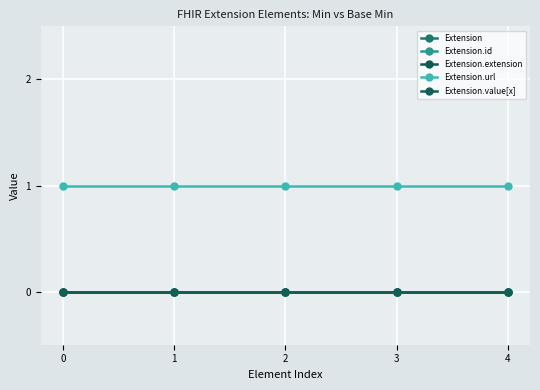

Is this an area chart (filled region under the line)?

No